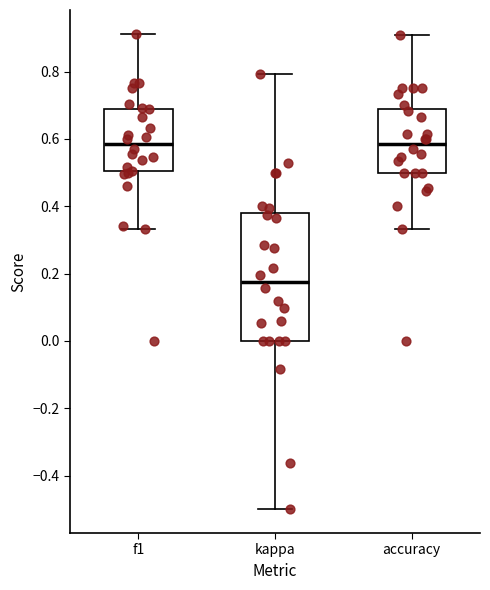

Where is the lower edge of the box for accuracy on the y-axis? The values are not printed on the chart, so give them approximately, as read against the axis.

0.50